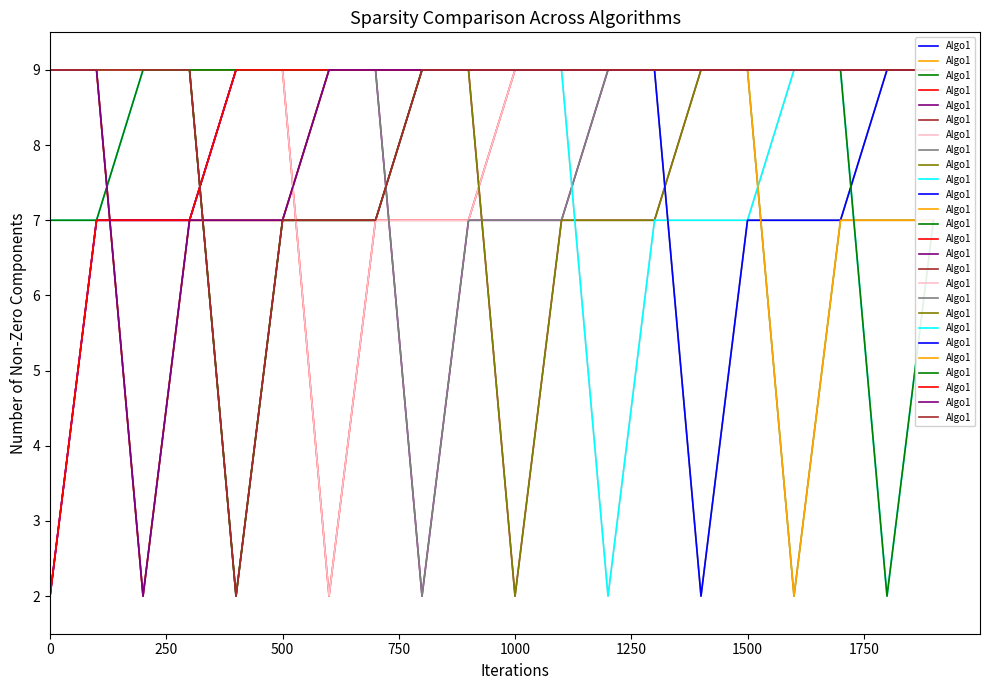

The value at 1000 is 4. True or false?

False